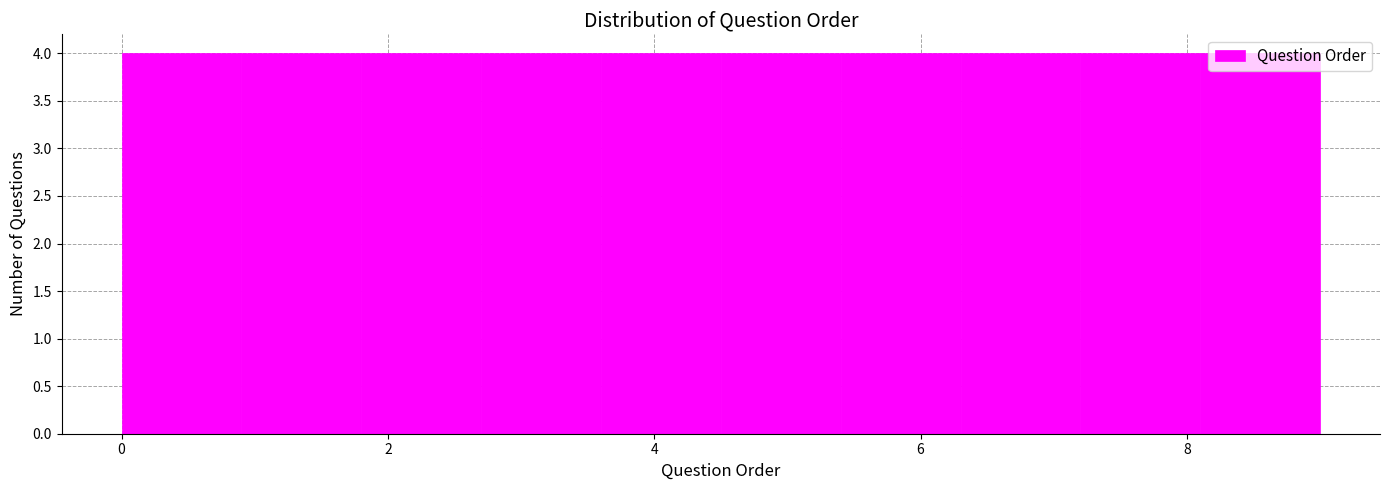

How tall is the bar that spans 7.2 to 8.1 on the x-axis? Neither the bar edges nor the heights are printed on the chart, so give them approximately, as read against the axes.

4